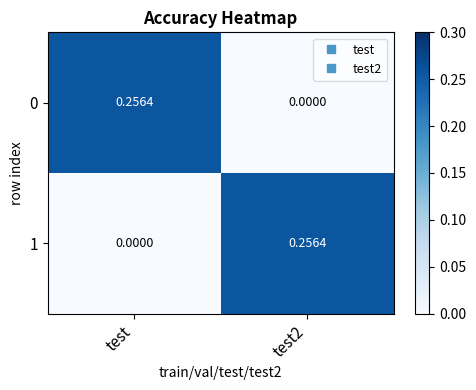

Where is 1 nearest to the value 0?

test